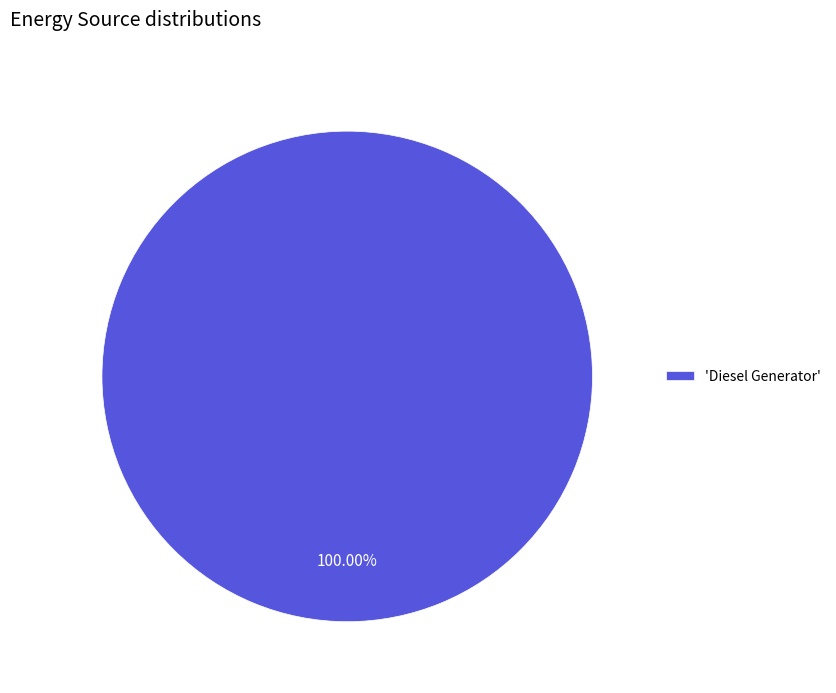

Rank the categories by value from lowest to highest.

'Diesel Generator'